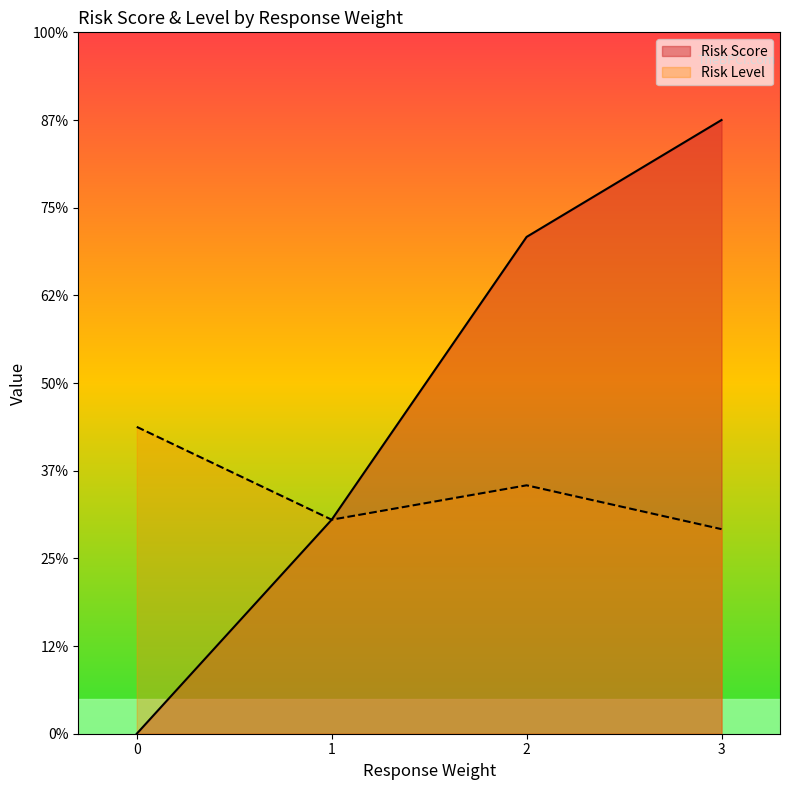

True or false: Risk Score has a value of 7 at 22.

True